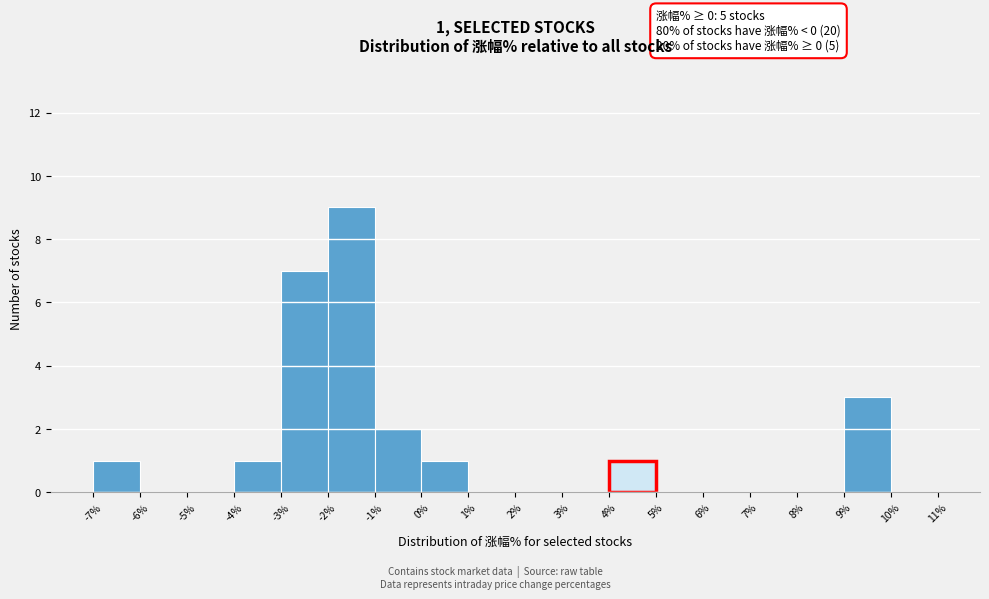

Over which range of the x-axis is the bar tallest?

-2% to -1%